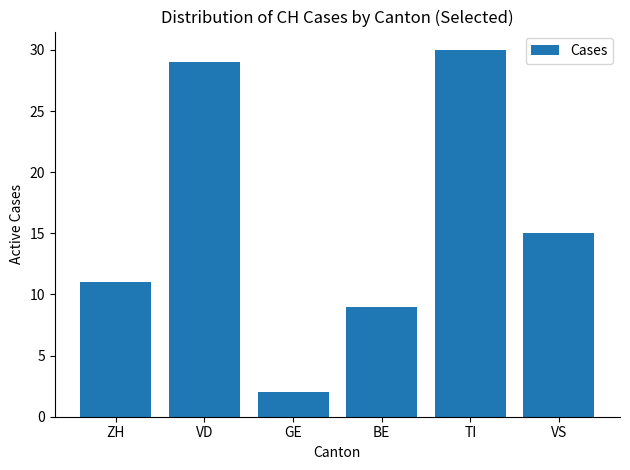

What is the label of the 2nd bar from the right?

TI